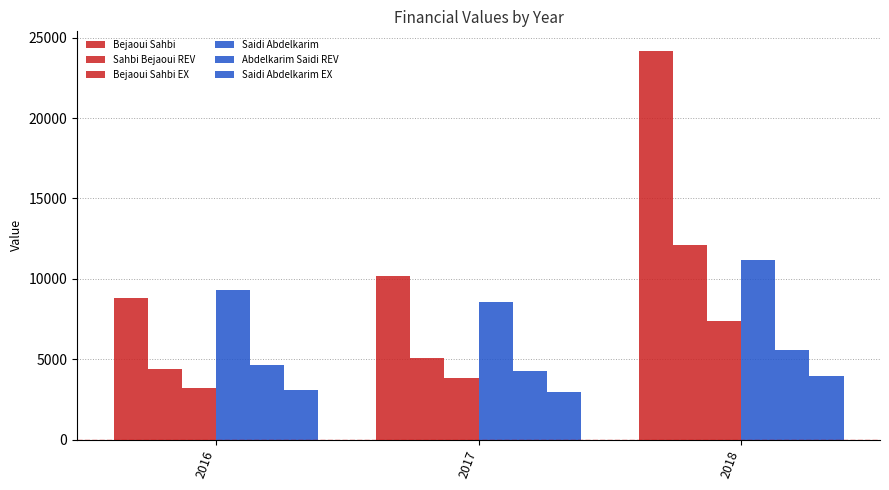

Does the chart contain stacked bars?

No